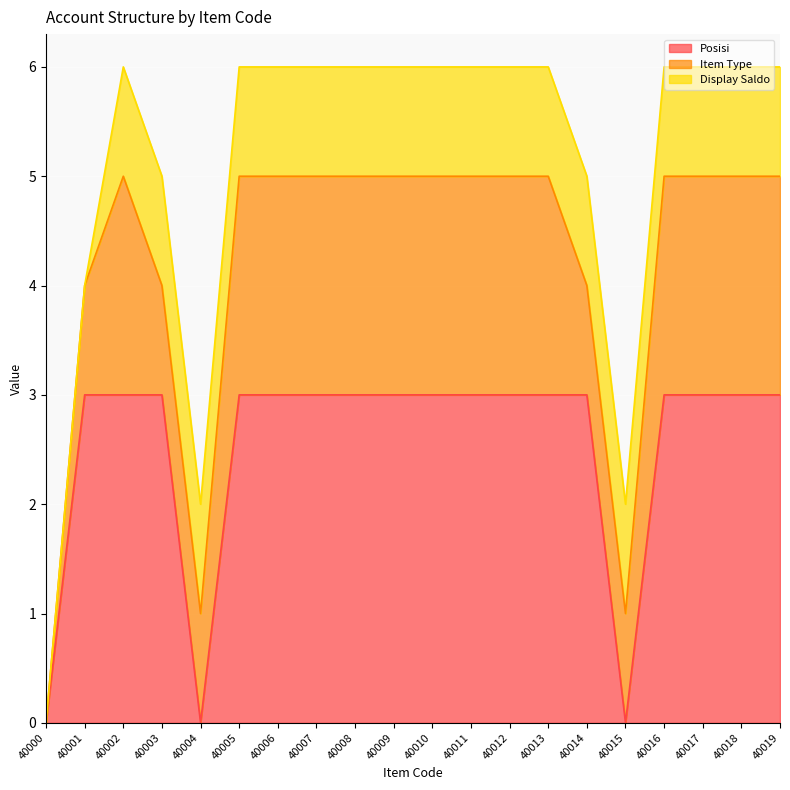

True or false: Display Saldo has more than 2 points higher than both neighbors.

False